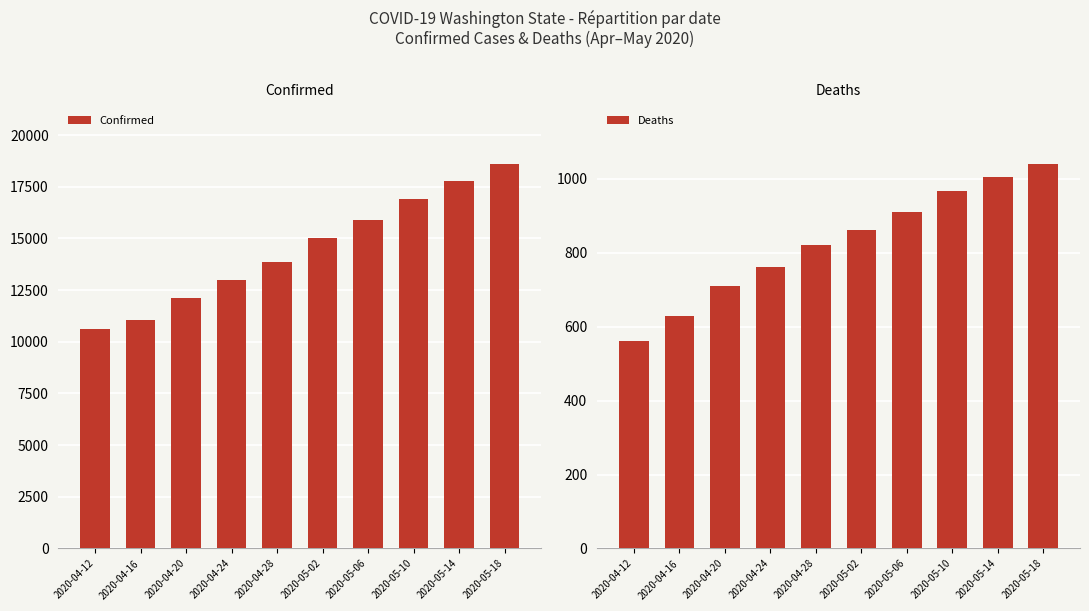

Reading right to left, list all the values displayed in this chart.

Confirmed: 18611	17773	16891	15905	15003	13842	12977	12114	11057	10609
Deaths: 1041	1004	968	911	862	820	762	709	630	562